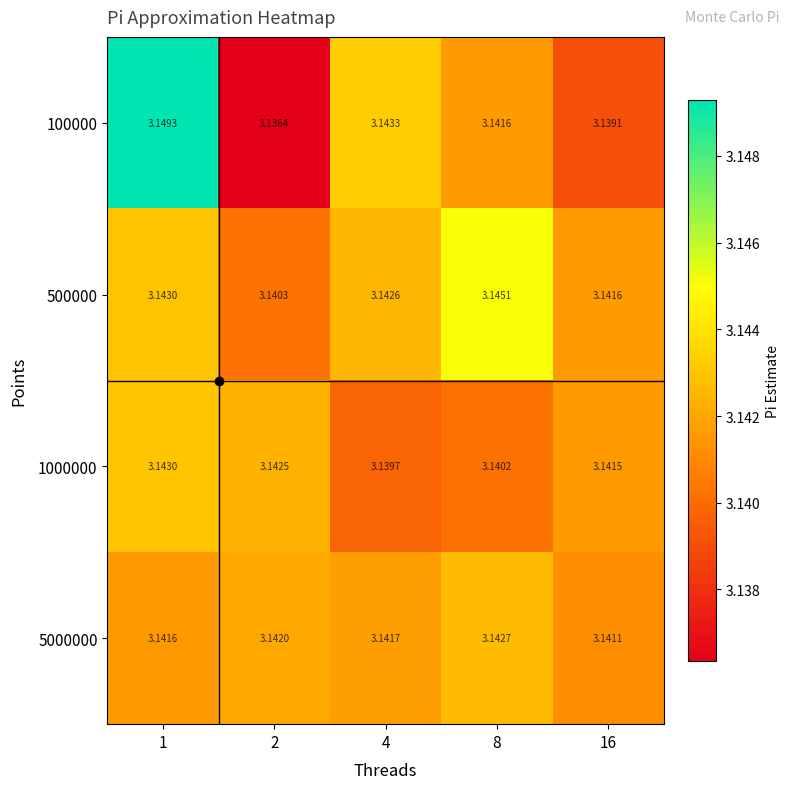

Is the value of 500000 at 16 greater than the value of 100000 at 16?

Yes